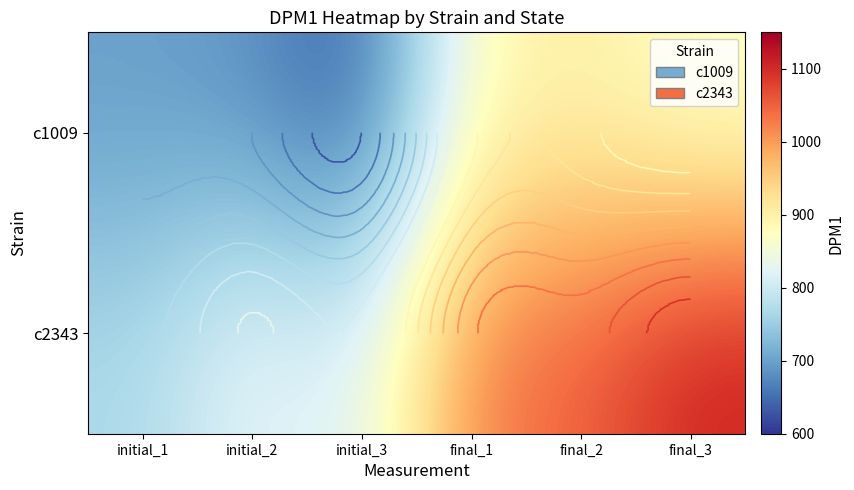

At how many categories does at least one series exceed 778?

5